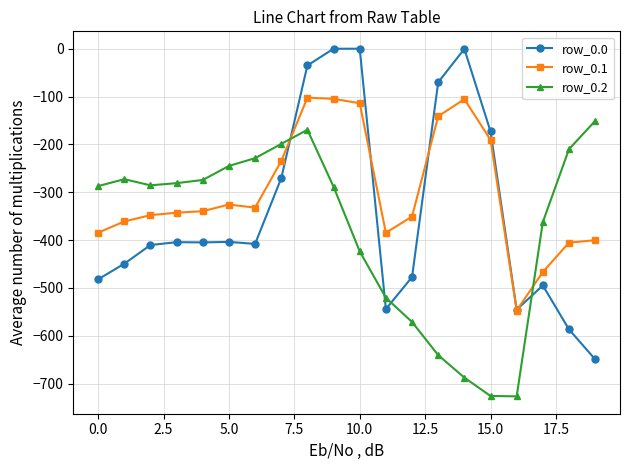

What are all the series names shown in the legend?

row_0.0, row_0.1, row_0.2